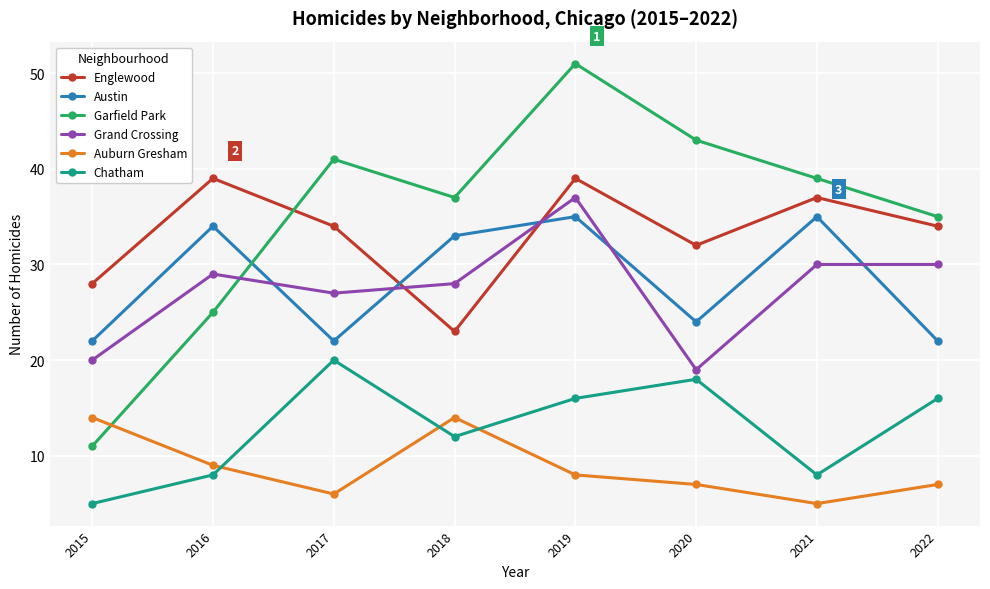

What is the difference between the Grand Crossing values at 2016 and 2019?

8